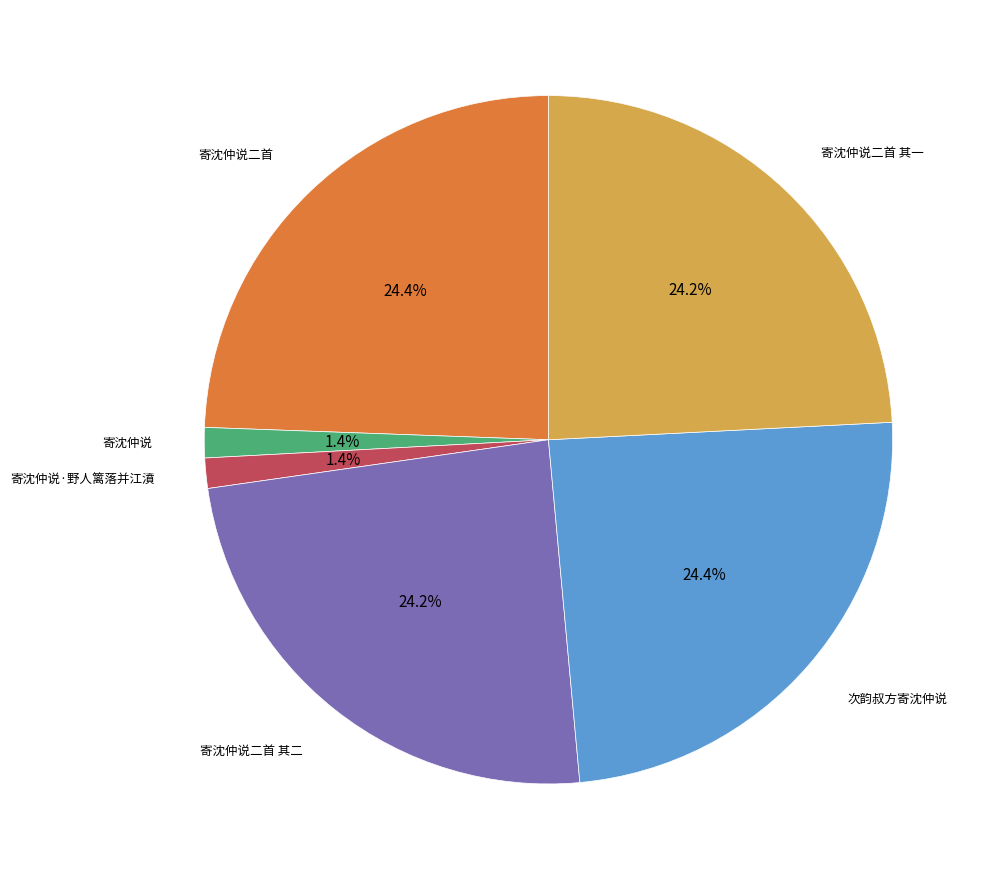

How many slices are in this pie chart?

6